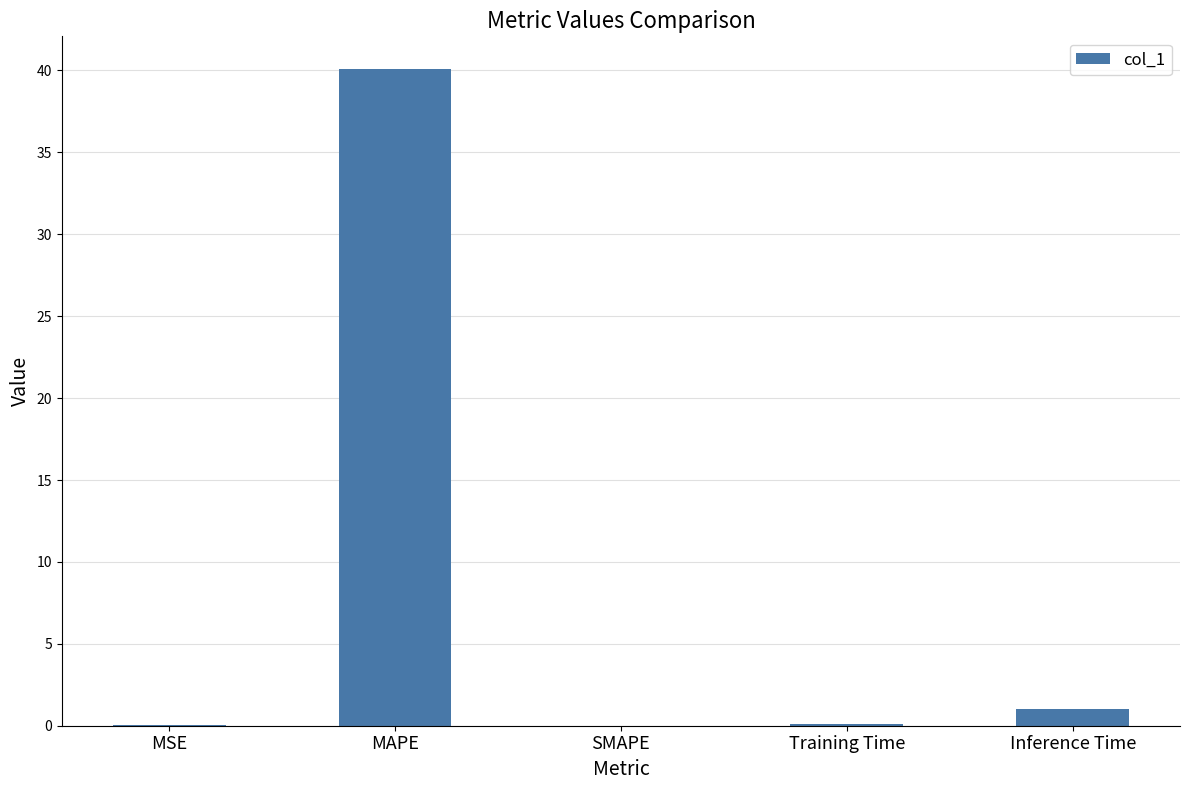

Which category has the highest value across all series?

MAPE